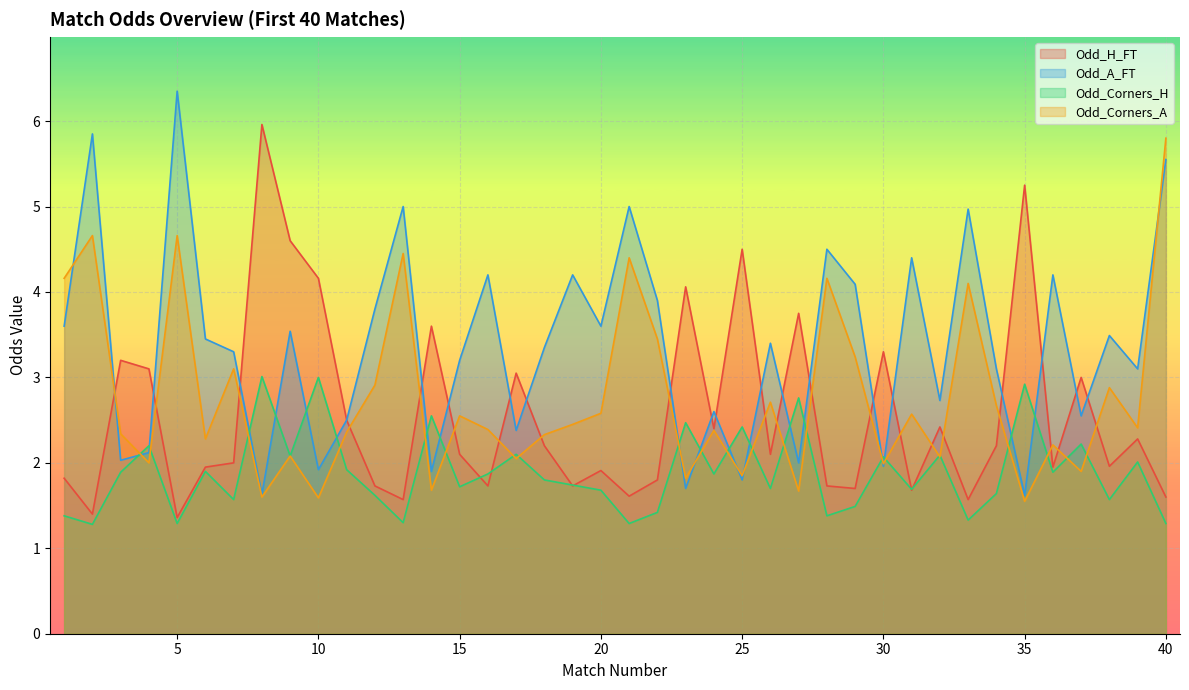

Reading right to left, what are all the values shown in this chart?

Odd_H_FT: 1.6	2.3	2.0	3.0	1.9	5.2	2.2	1.6	2.4	1.7	3.3	1.7	1.7	3.8	2.1	4.5	2.4	4.1	1.8	1.6	1.9	1.7	2.2	3.0	1.7	2.1	3.6	1.6	1.7	2.5	4.2	4.6	6.0	2.0	1.9	1.4	3.1	3.2	1.4	1.8
Odd_A_FT: 5.5	3.1	3.5	2.5	4.2	1.6	3.1	5.0	2.7	4.4	2.0	4.1	4.5	2.0	3.4	1.8	2.6	1.7	3.9	5.0	3.6	4.2	3.4	2.4	4.2	3.2	1.9	5.0	3.8	2.5	1.9	3.5	1.6	3.3	3.5	6.3	2.1	2.0	5.8	3.6
Odd_Corners_H: 1.3	2.0	1.6	2.2	1.9	2.9	1.6	1.3	2.1	1.7	2.1	1.5	1.4	2.8	1.7	2.4	1.9	2.5	1.4	1.3	1.7	1.7	1.8	2.1	1.9	1.7	2.5	1.3	1.6	1.9	3.0	2.1	3.0	1.6	1.9	1.3	2.2	1.9	1.3	1.4
Odd_Corners_A: 5.8	2.4	2.9	1.9	2.2	1.6	2.7	4.1	2.1	2.6	2.0	3.2	4.2	1.7	2.7	1.9	2.4	1.8	3.5	4.4	2.6	2.5	2.3	2.0	2.4	2.5	1.7	4.5	2.9	2.4	1.6	2.1	1.6	3.1	2.3	4.7	2.0	2.3	4.7	4.2